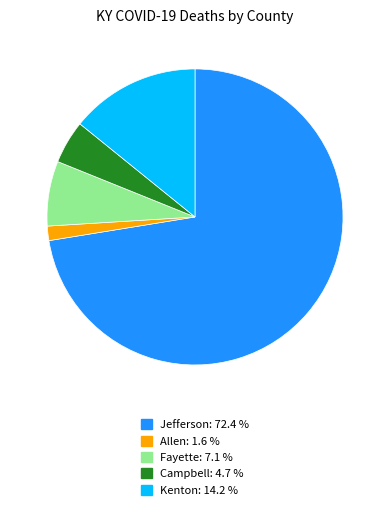

Which has a higher value, Fayette or Jefferson?

Jefferson